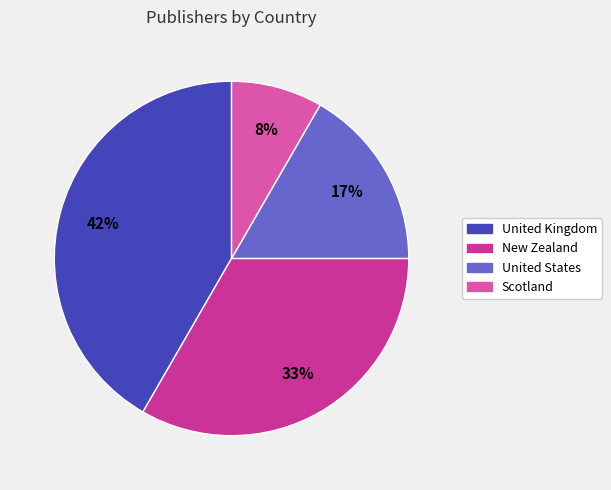

Do United Kingdom and United States together represent more than half of the pie?

Yes